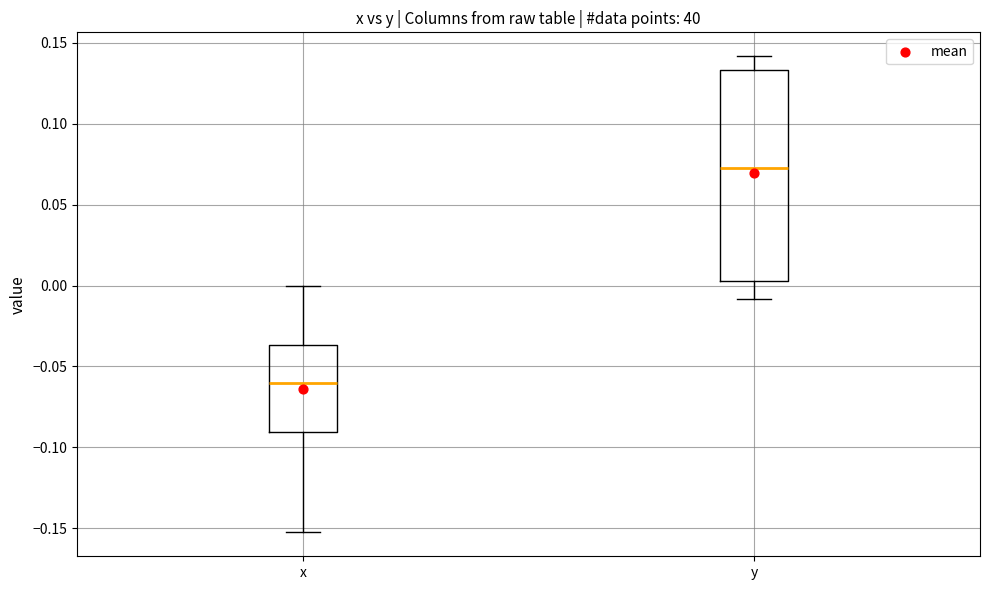

Reading left to right, transcribe this box plot: for each box, give where its median line is, the range the box spans, and where its two whiskers end, as read against the y-axis. The values are not printed on the chart, so give them approximately, as read against the axis.

x: median -0.060, box -0.090 to -0.035, whiskers -0.155 to 0.000
y: median 0.075, box 0.005 to 0.135, whiskers -0.010 to 0.140